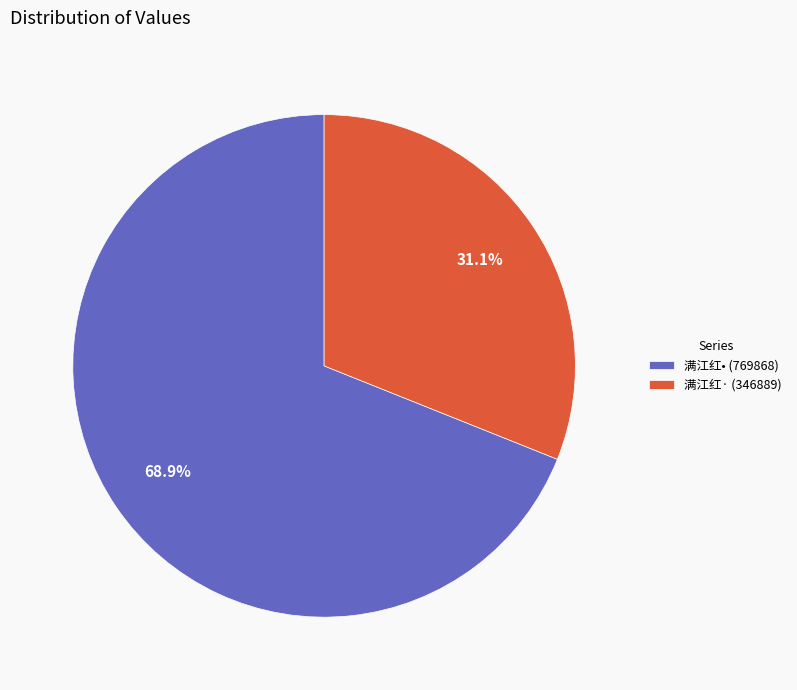

What is the largest slice in the pie chart?

满江红• (769868)